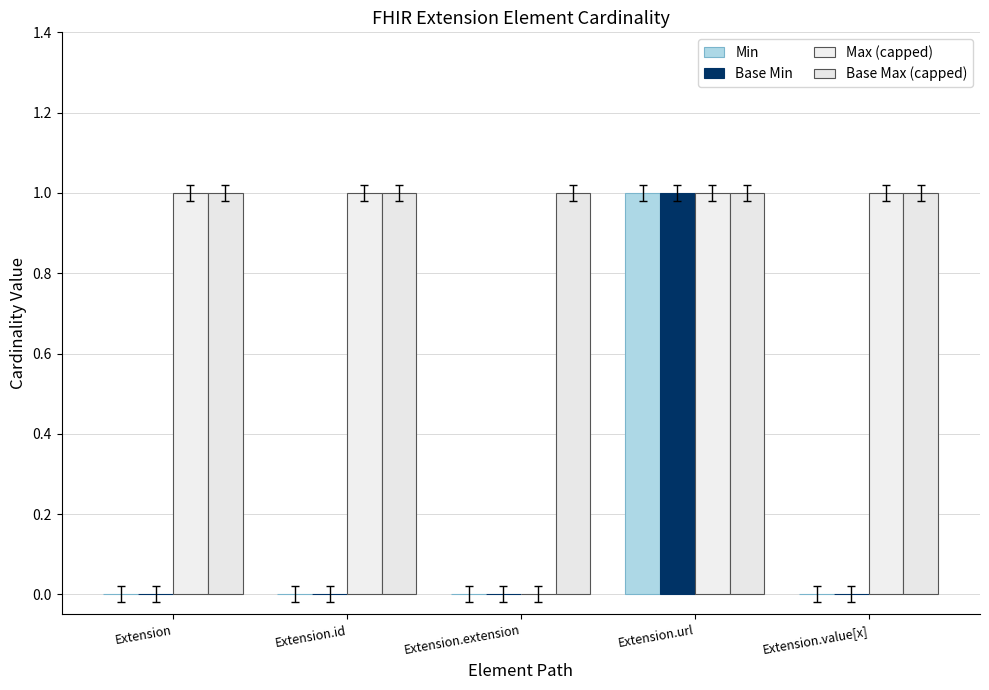

Is the value of Base Min at Extension.url greater than the value of Max (capped) at Extension.id?

No